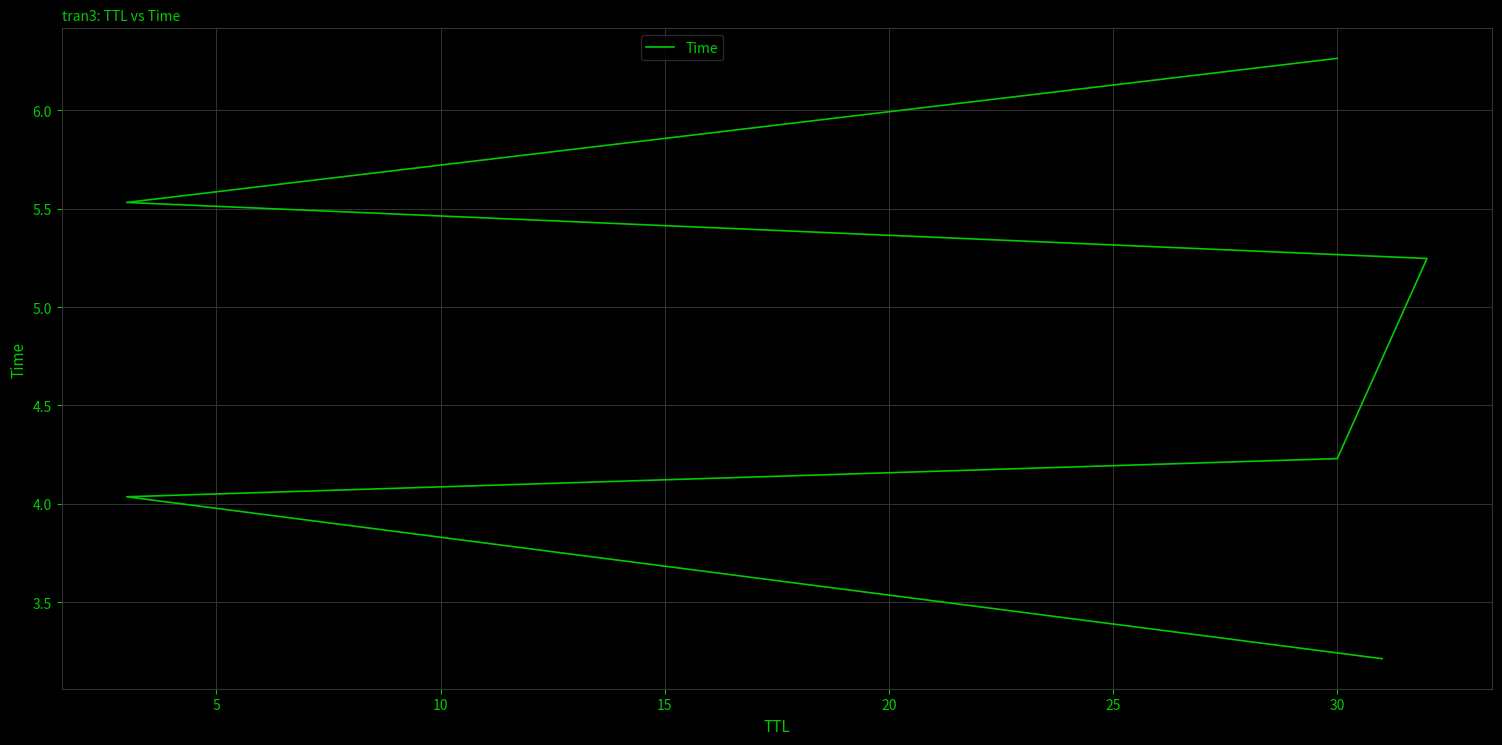

What is the value of the 3rd point from the left?

4.2